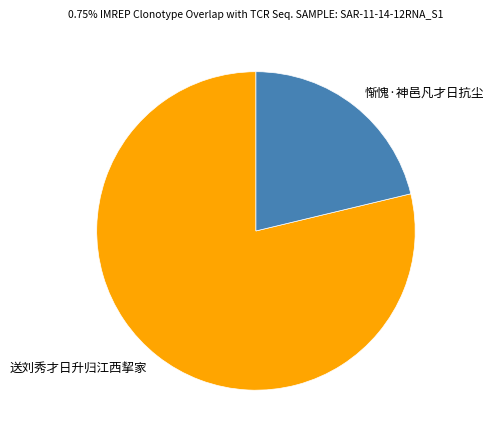

Approximately how many times larger is the value at 惭愧·神邑凡才日抗尘 compared to 送刘秀才日升归江西挈家?

0.3